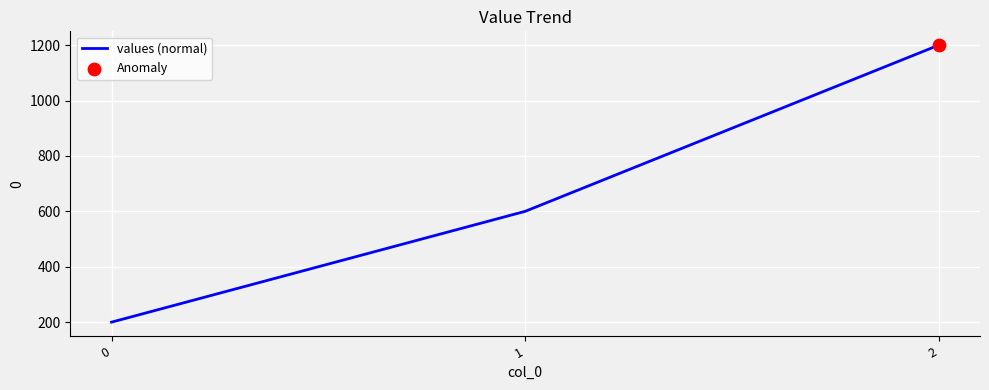

Which has a higher value, 2 or 1?

2